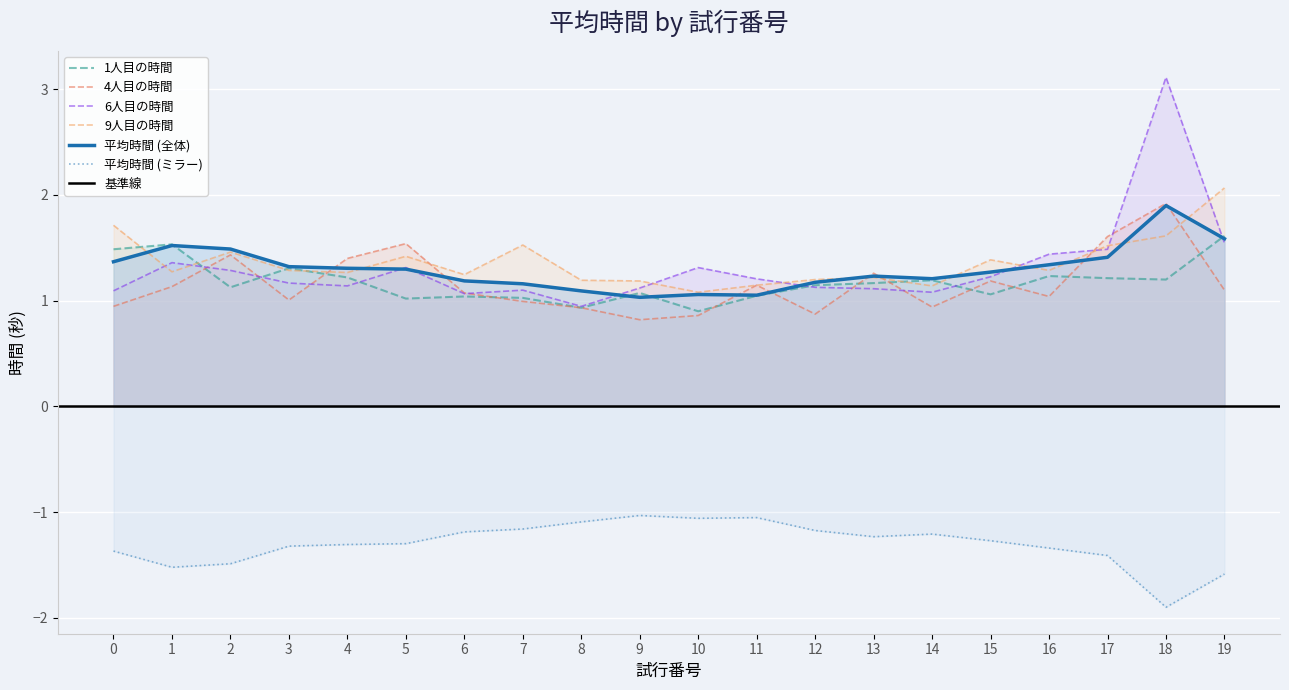

What is the maximum value shown in the chart?

3.1